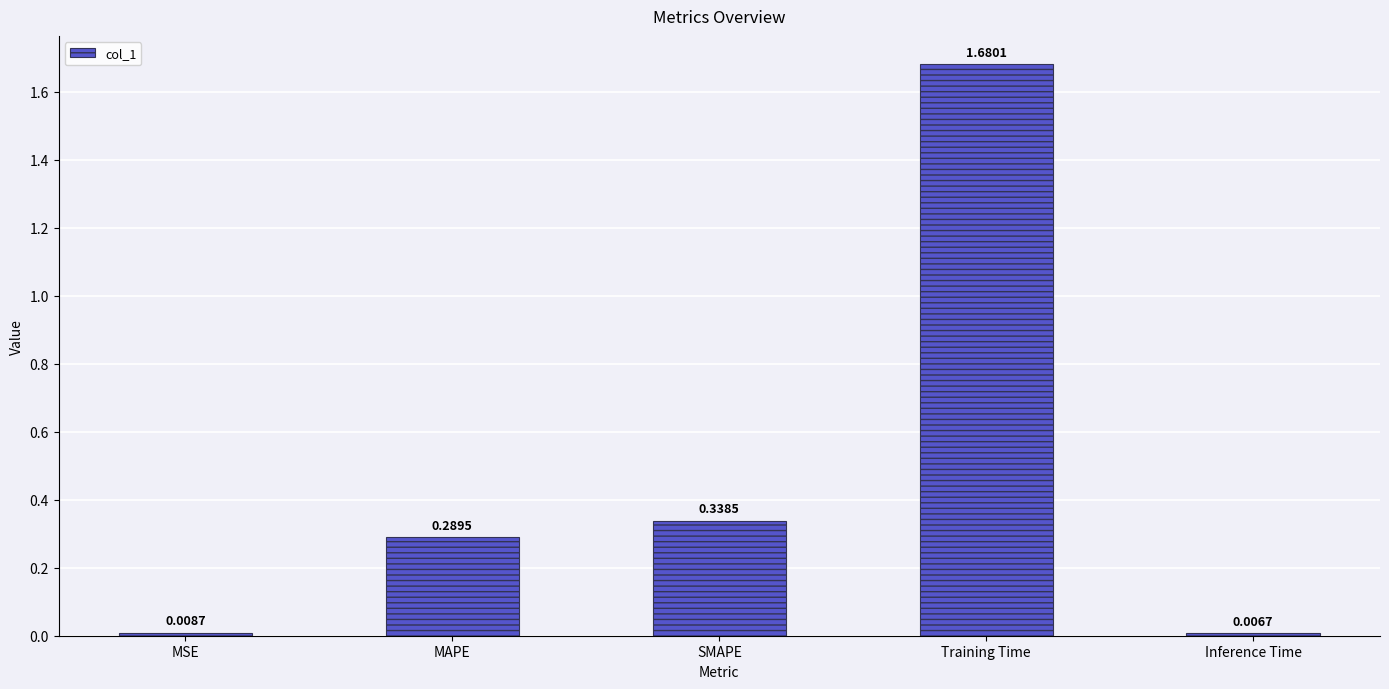

Where is the data nearest to the value 0?

Inference Time